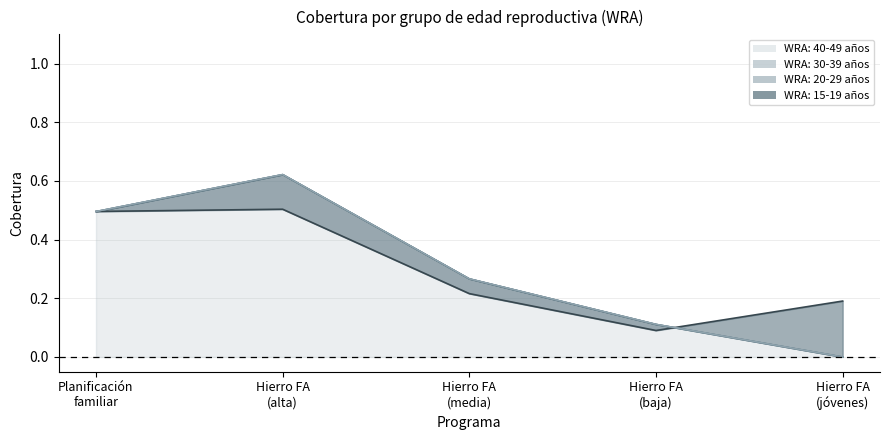

What is the average value of the WRA: 40-49 años series?

0.5